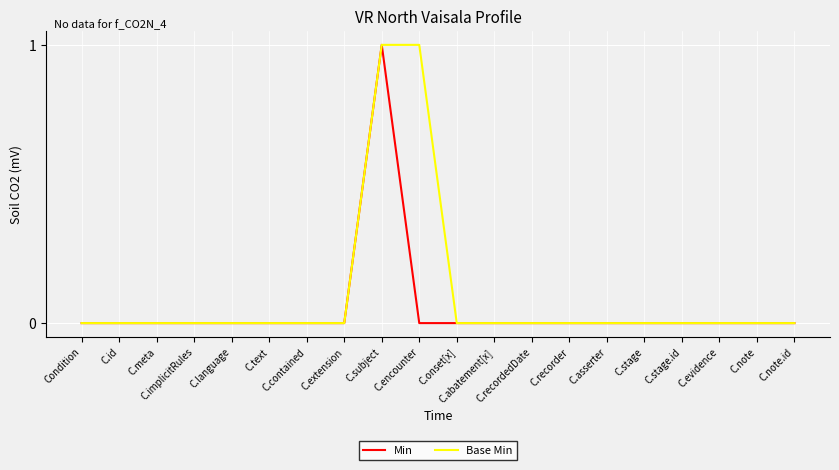

What is the sum of all Base Min values?

2